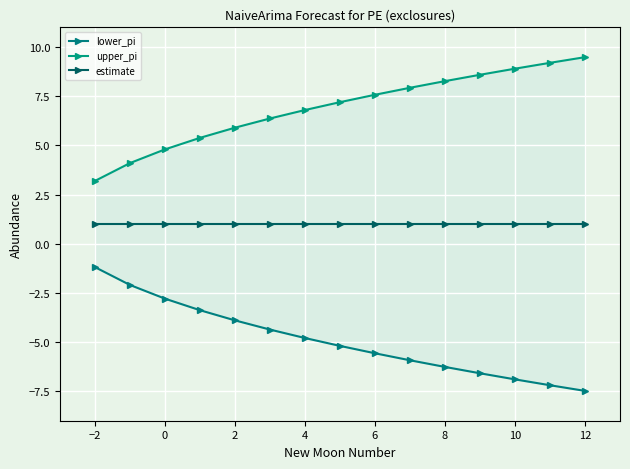

Reading left to right, transcribe all the data shown in this chart.

lower_pi: -1.2	-2.1	-2.8	-3.4	-3.9	-4.4	-4.8	-5.2	-5.6	-5.9	-6.3	-6.6	-6.9	-7.2	-7.5
upper_pi: 3.2	4.1	4.8	5.4	5.9	6.4	6.8	7.2	7.6	7.9	8.3	8.6	8.9	9.2	9.5
estimate: 1.0	1.0	1.0	1.0	1.0	1.0	1.0	1.0	1.0	1.0	1.0	1.0	1.0	1.0	1.0